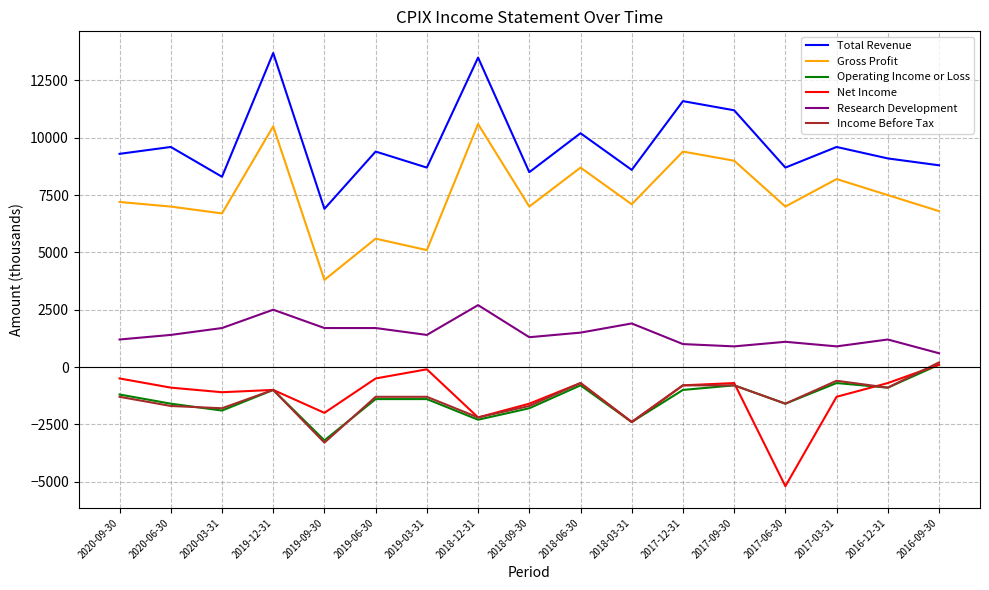

How many values in the Net Income series exceed -900?

8